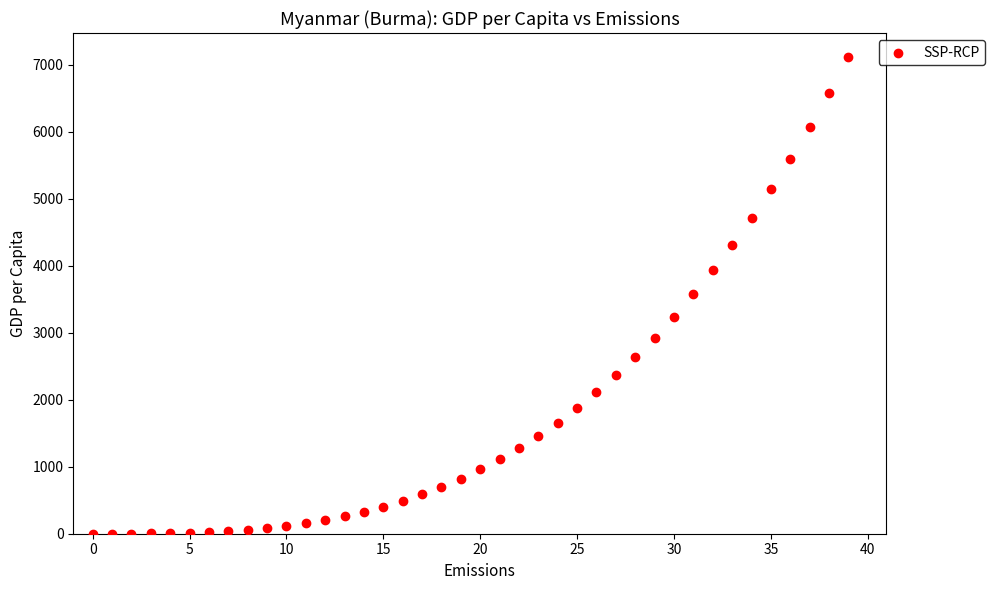

What is the range of Y values (max minus min)?

7118.3